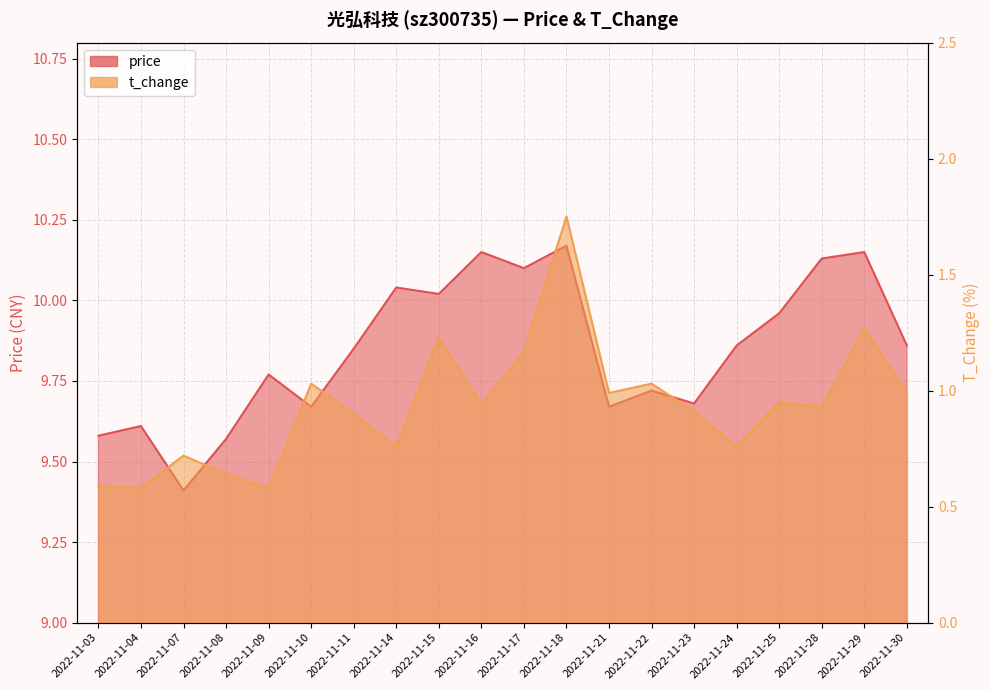

True or false: t_change and price intersect in this chart.

False